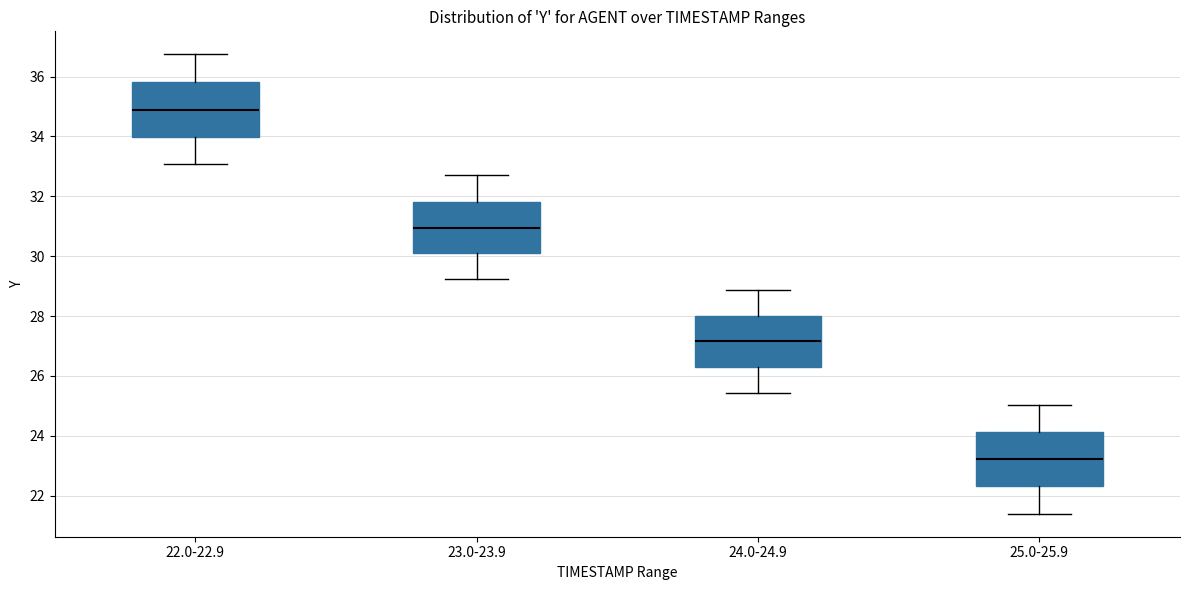

Where is the upper edge of the box for 24.0-24.9 on the y-axis? The values are not printed on the chart, so give them approximately, as read against the axis.

28.0